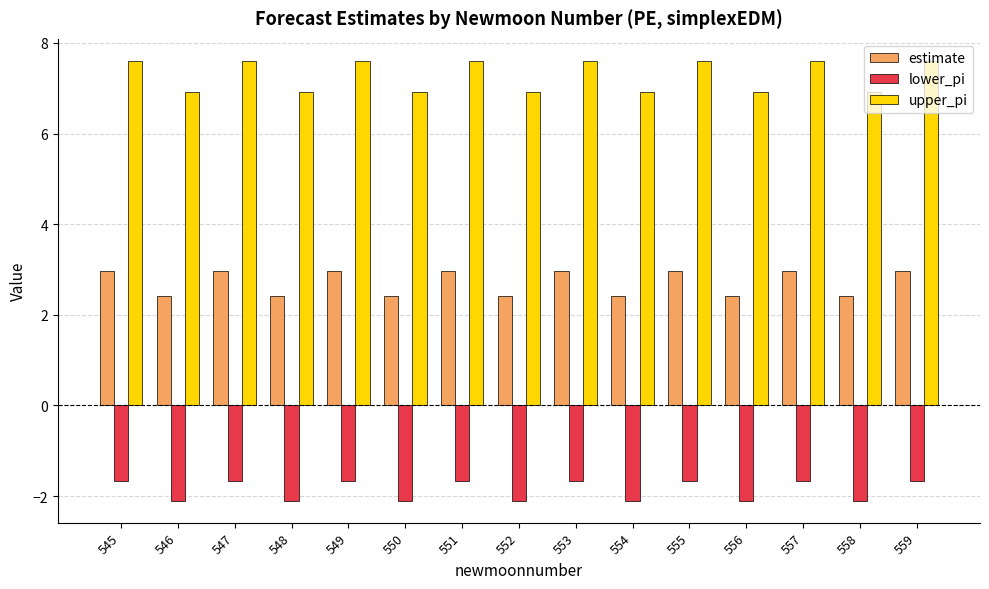

The upper_pi series shows 11.5 at 549. True or false?

False